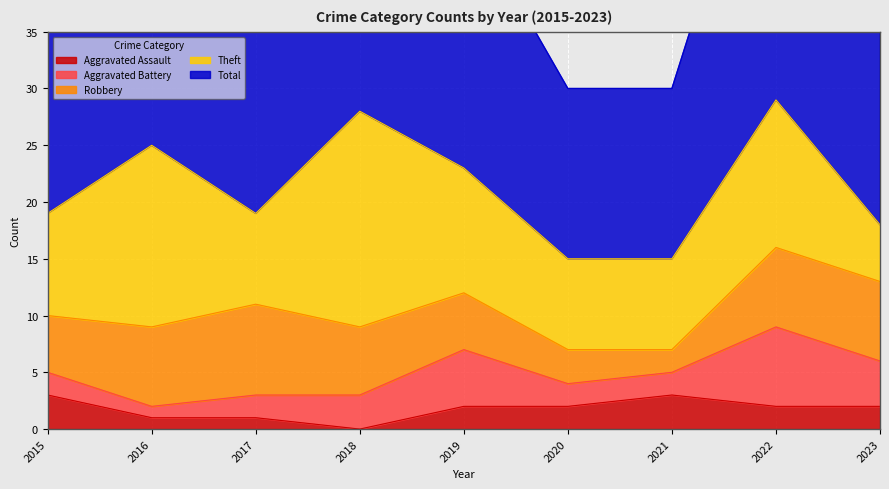

What is the maximum value for Aggravated Assault?

3